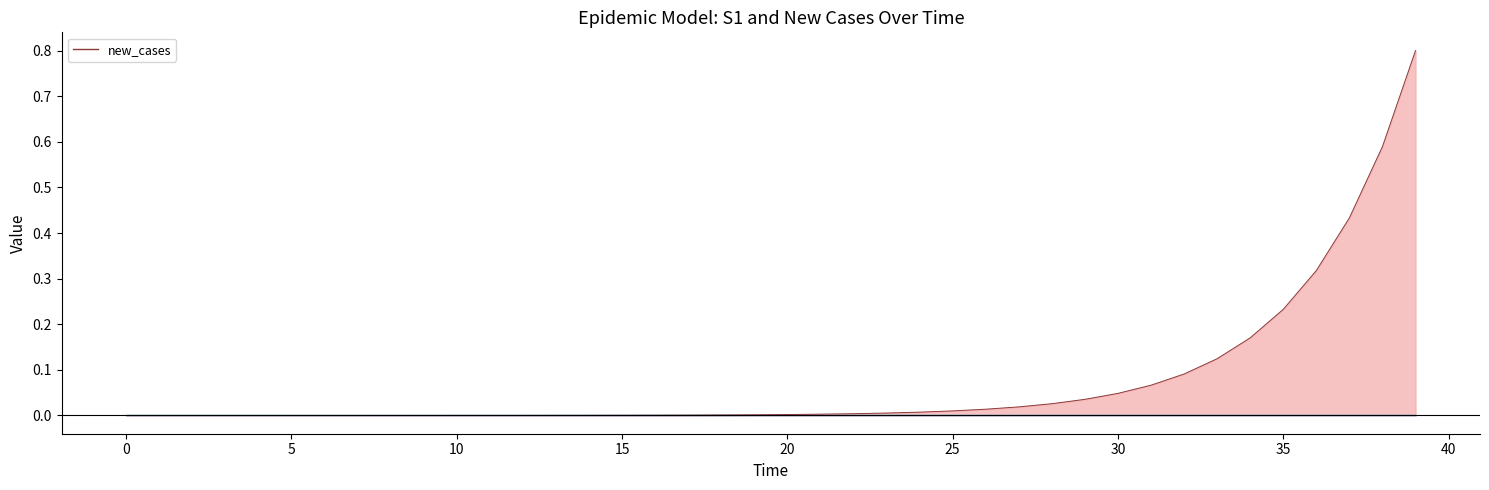

What is the difference between the maximum and minimum values?

0.8